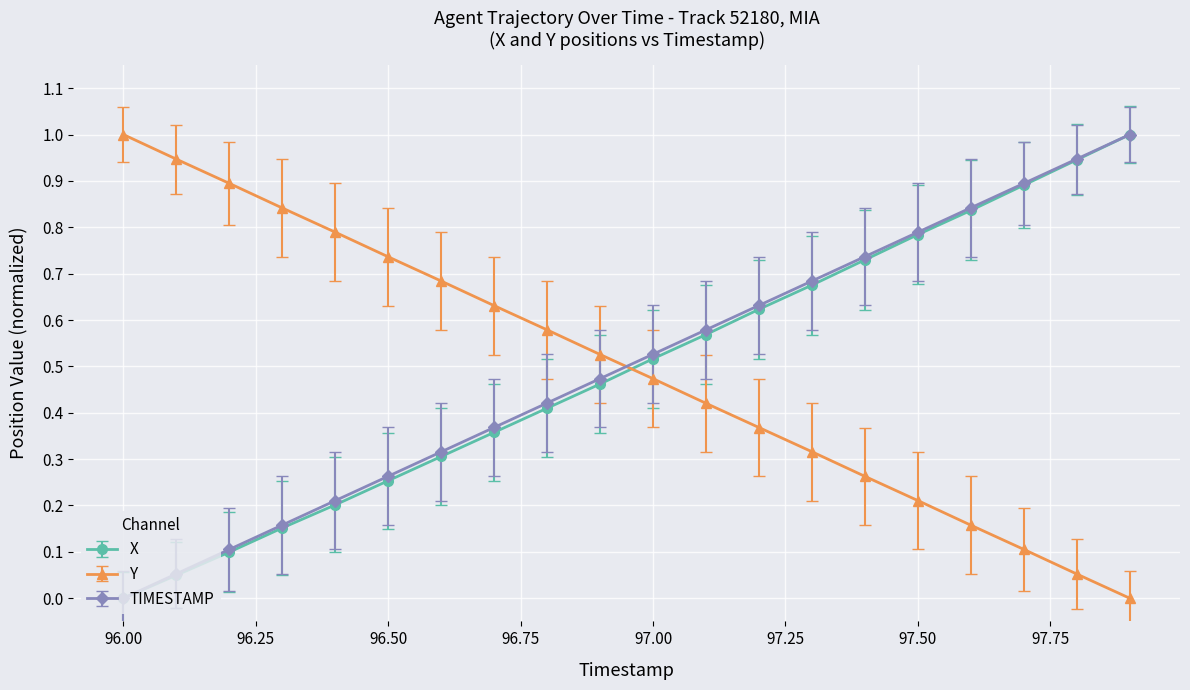

True or false: TIMESTAMP has more than 1 interior local peaks.

False